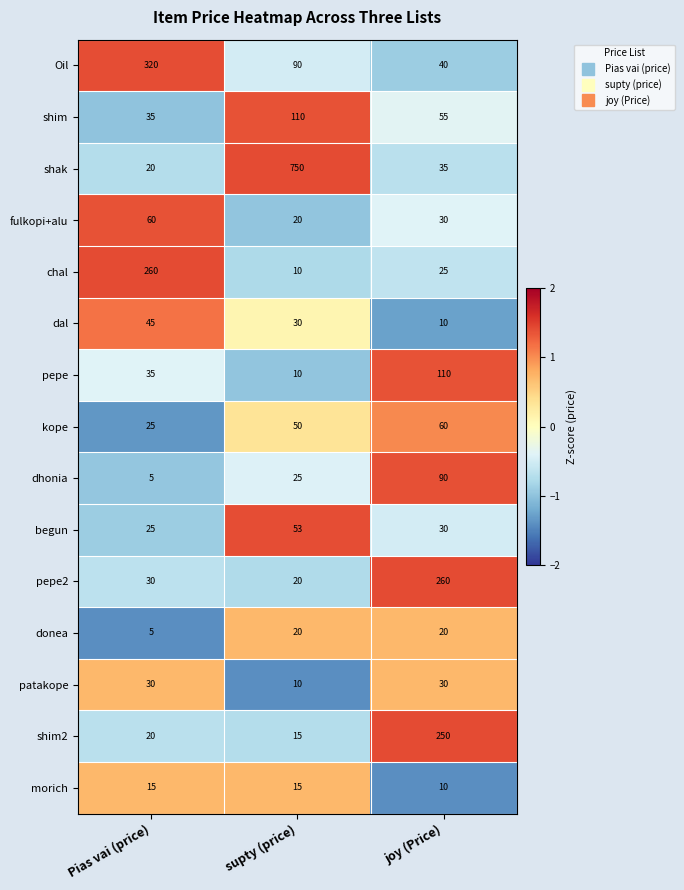

Count the number of data series in this chart.

15